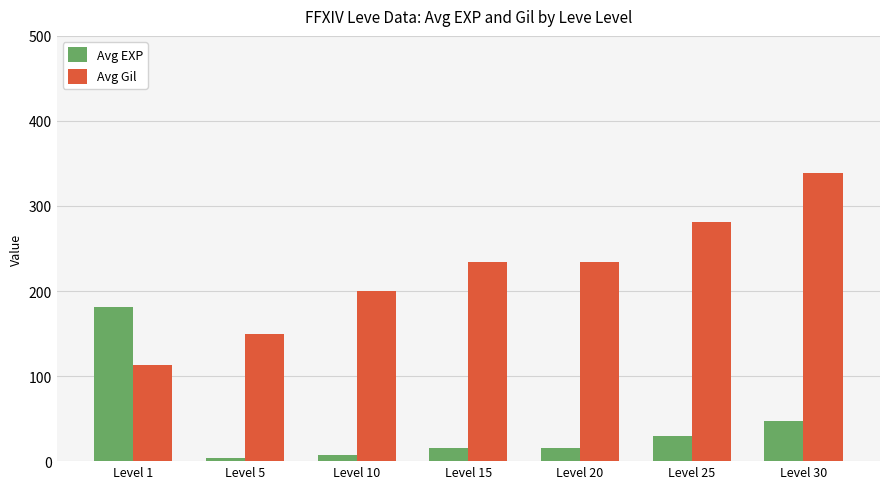

At which label does Avg Gil first exceed 233?

Level 15